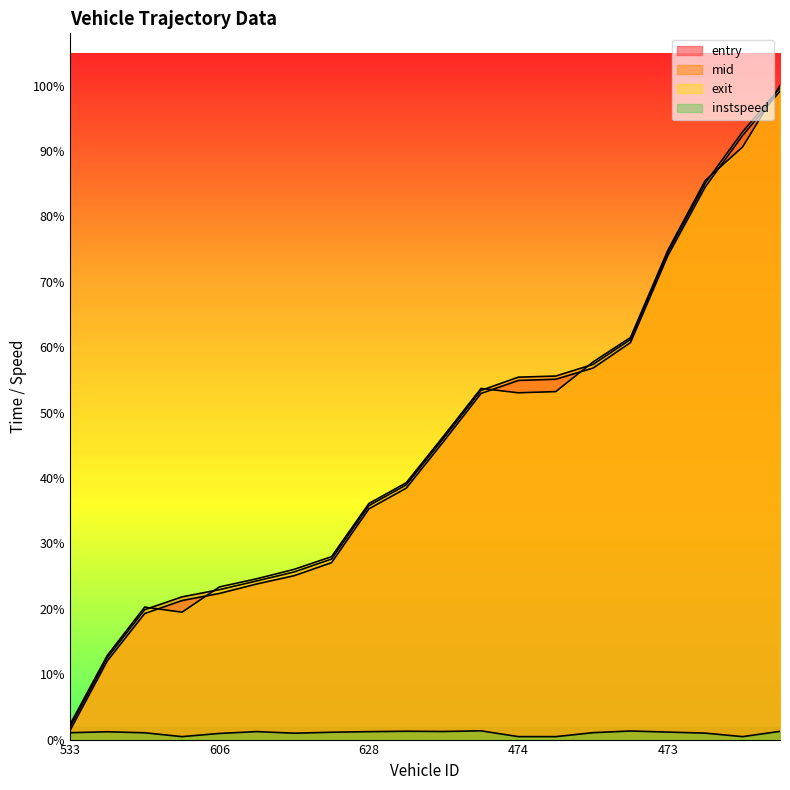

What is the difference between the maximum and second lowest values in the entry series?

963.0